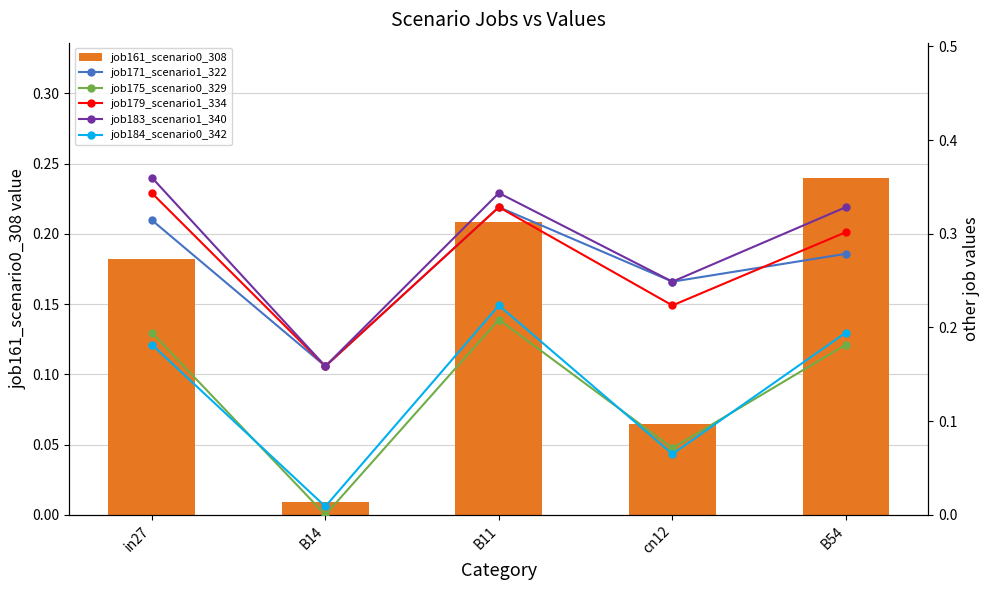

What is the label of the 1st bar from the left?

in27